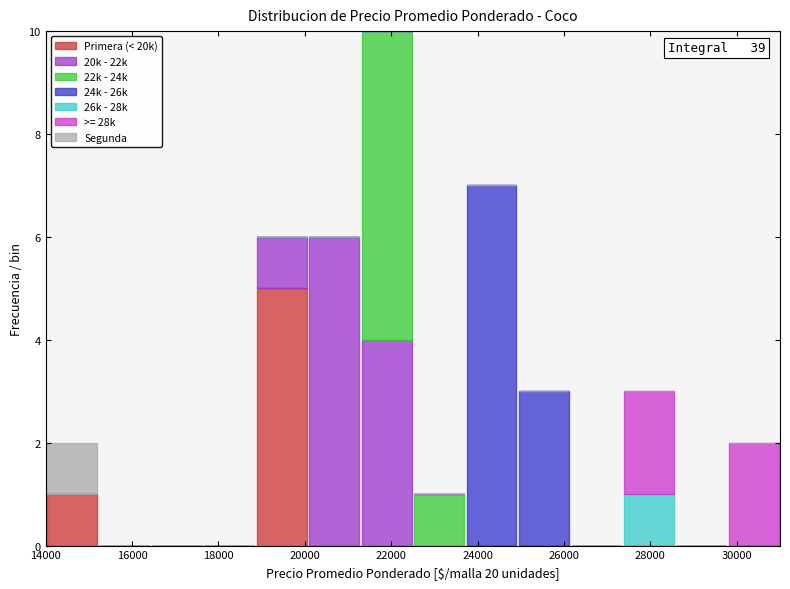

Which range on the x-axis has the tallest stacked bar (by total height)?

21200 to 22600